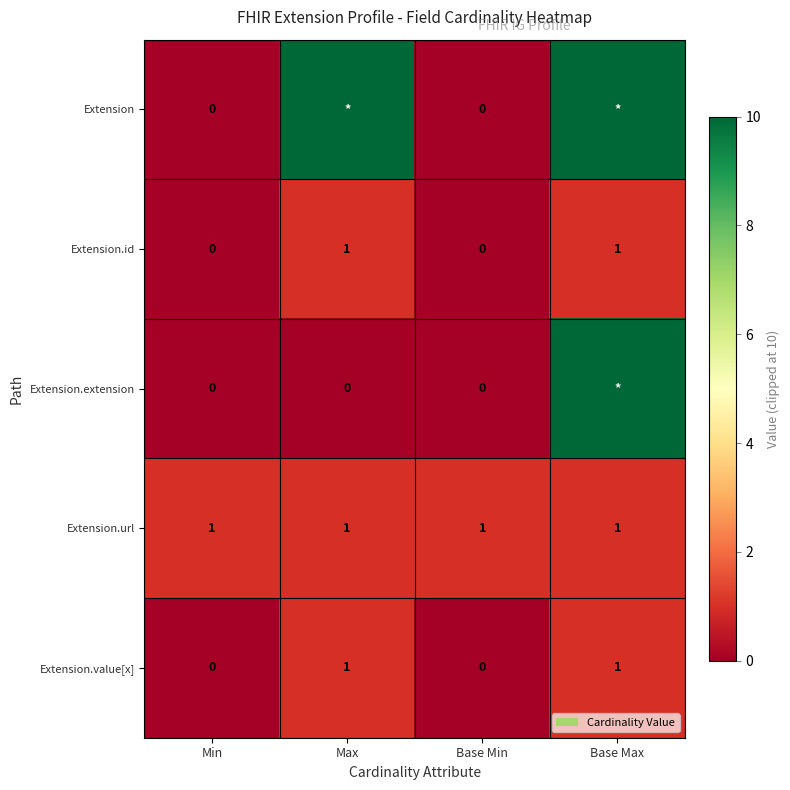

Is the value of Extension.url at Base Min greater than the value of Extension at Min?

Yes